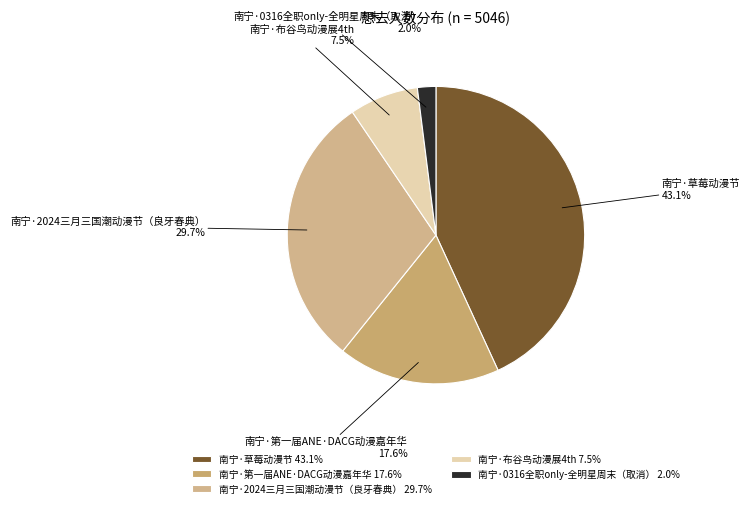

The 南宁·草莓动漫节 slice represents 43% of the pie. True or false?

True